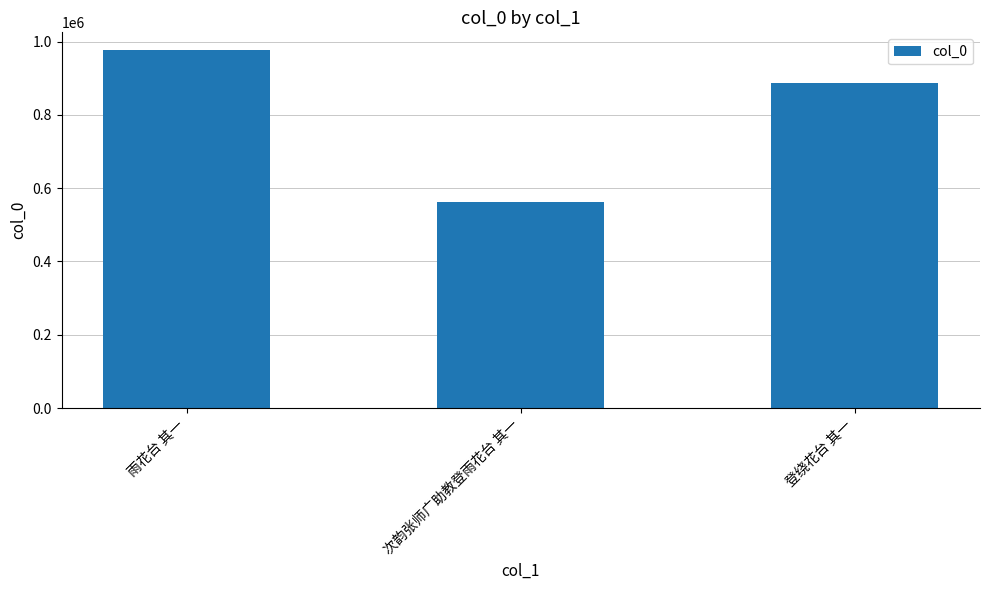

True or false: the data shows 561976 at 次韵张师广助教登雨花台 其一.

True